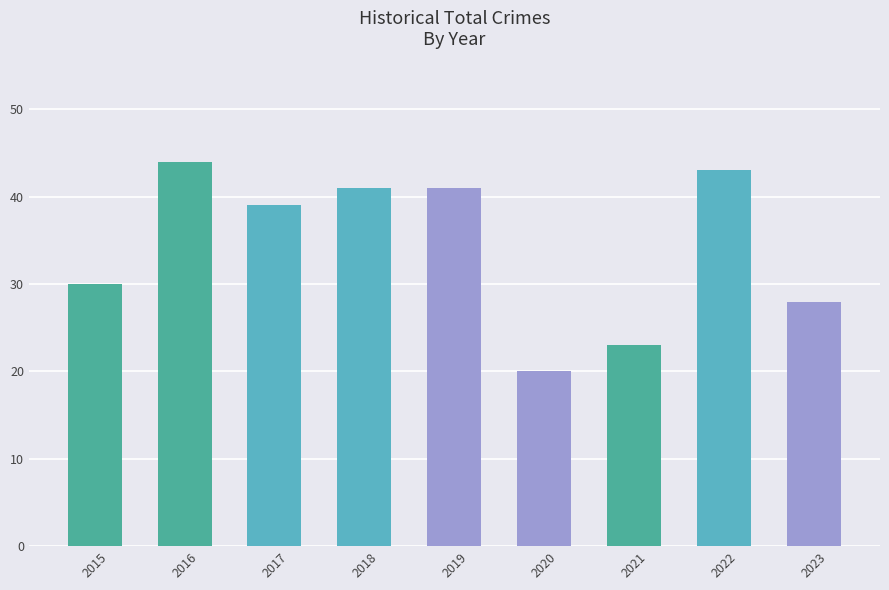

Between 2019 and 2015, which is larger?

2019